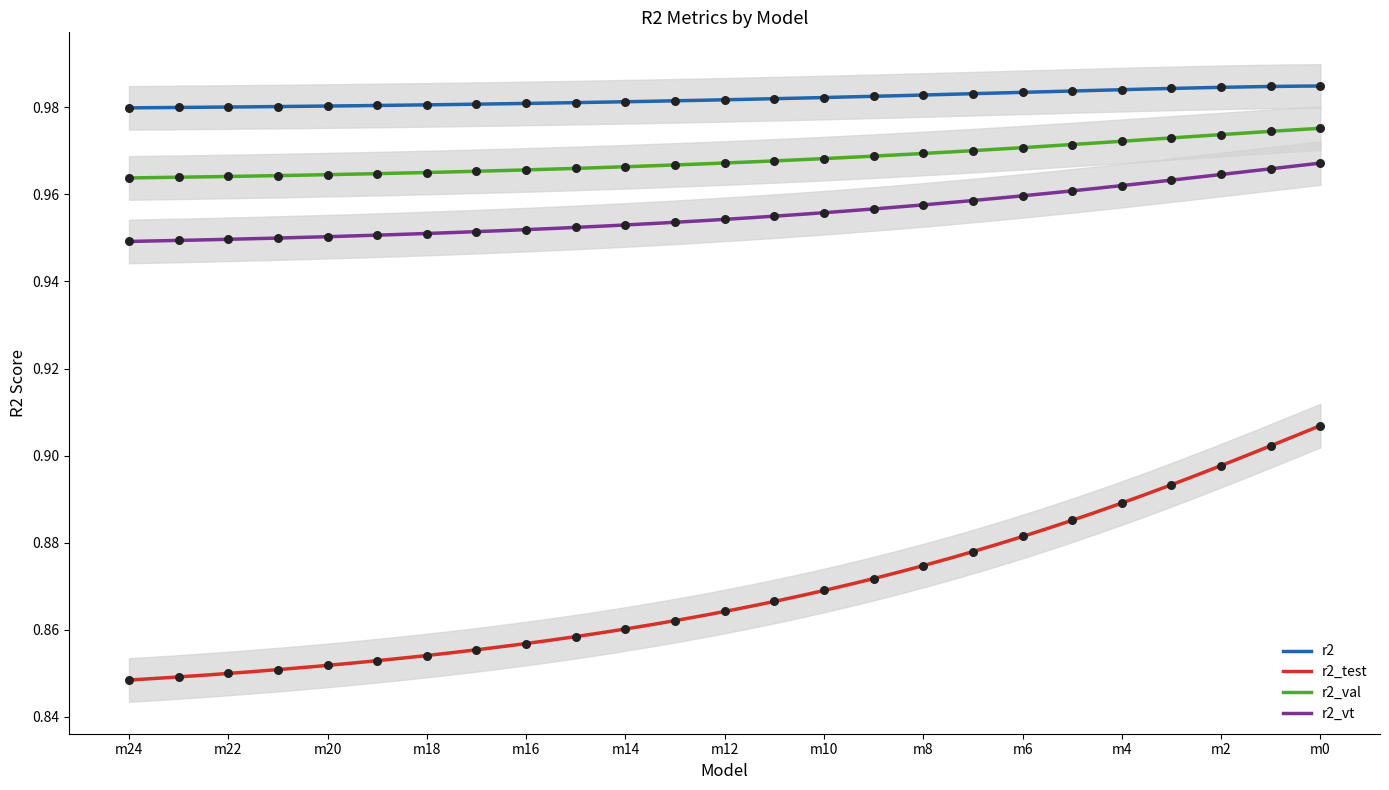

Which series reaches the minimum Y coordinate?

r2_test